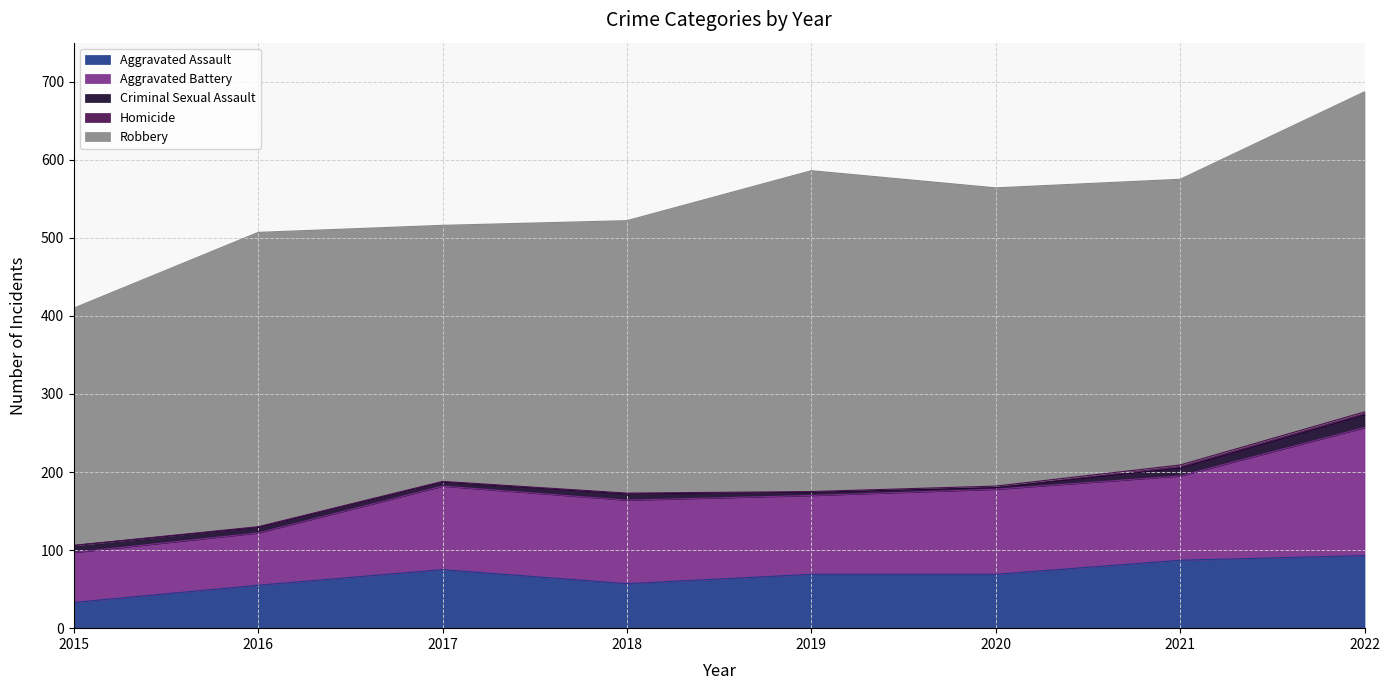

Where is Aggravated Assault nearest to the value 63?

2018